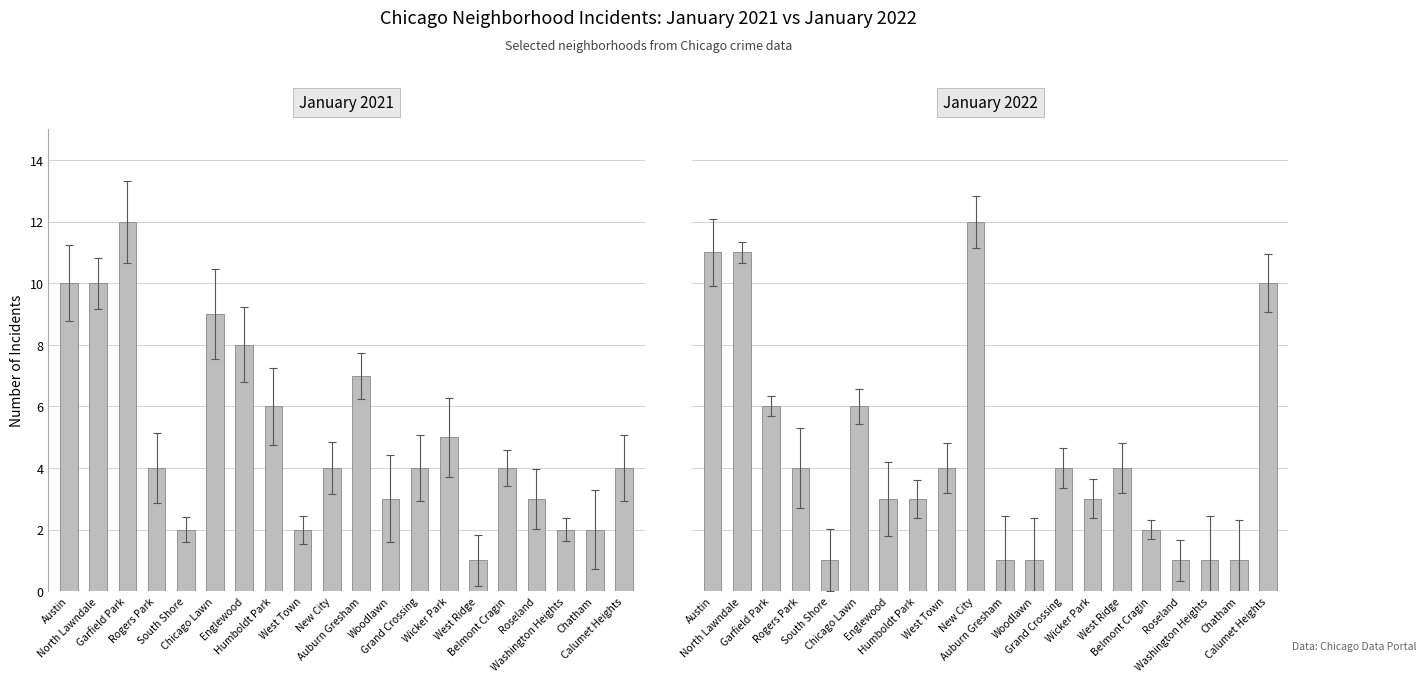

What position from the left is South Shore?

5